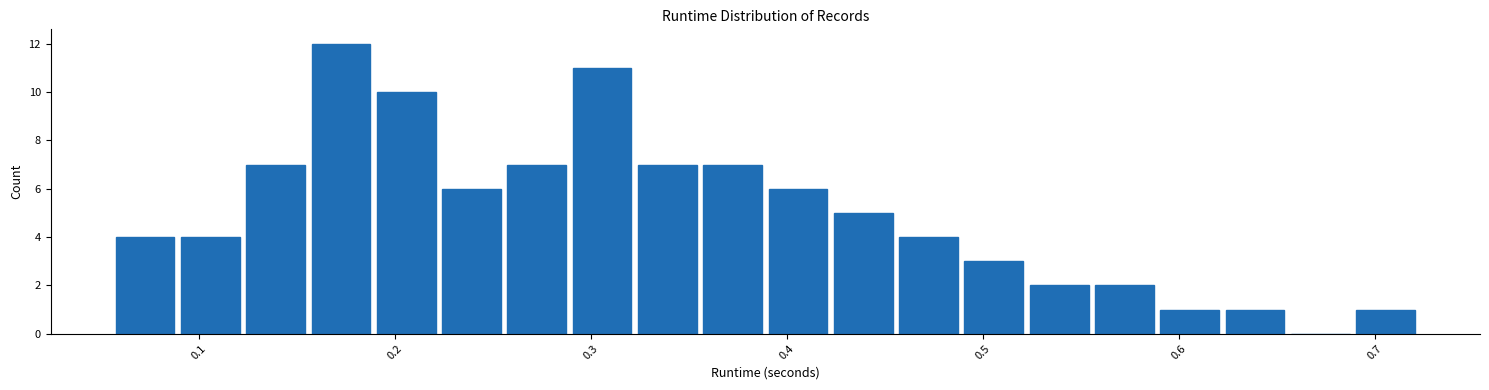

Read against the x-axis, roughly where is the centre of the tallest bar?

0.17